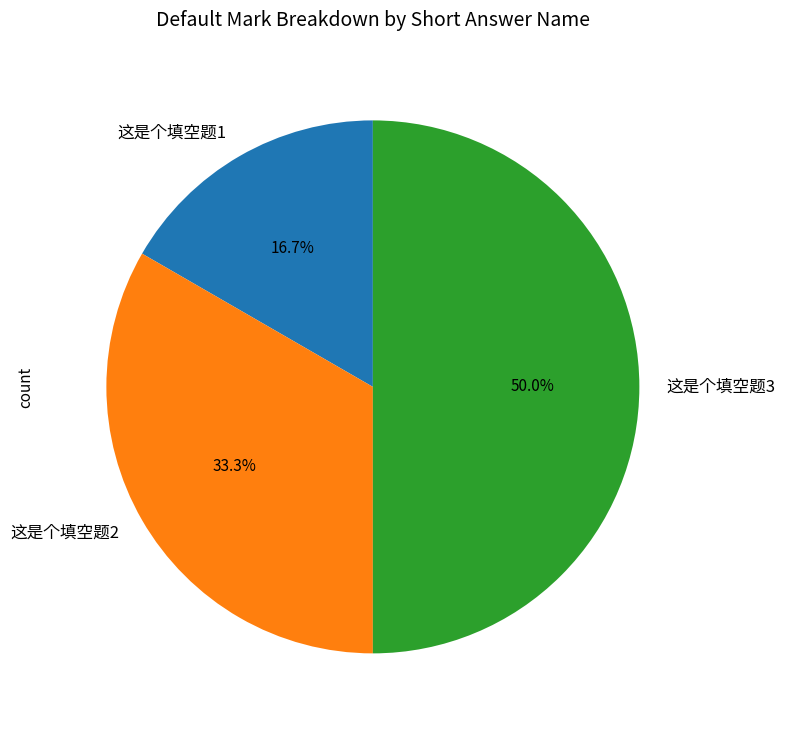

What is the largest slice in the pie chart?

这是个填空题3